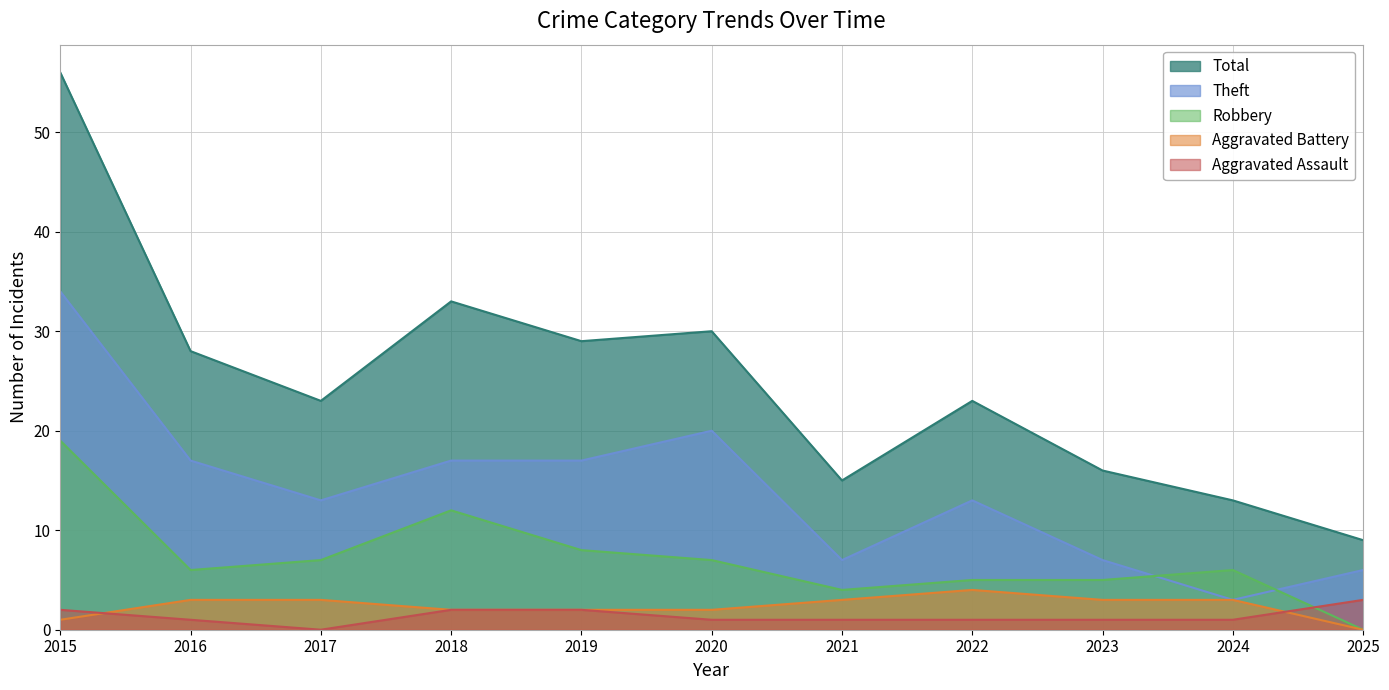

What is the sum of the Aggravated Assault values at 2023 and 2016?

2